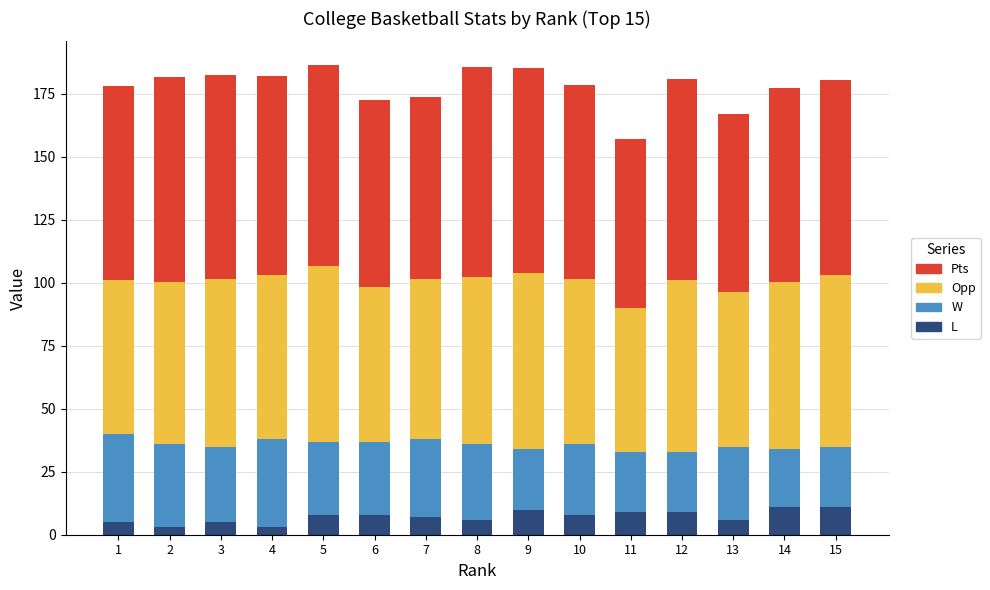

List the series in order of their peak value, highest first.

Pts, Opp, W, L